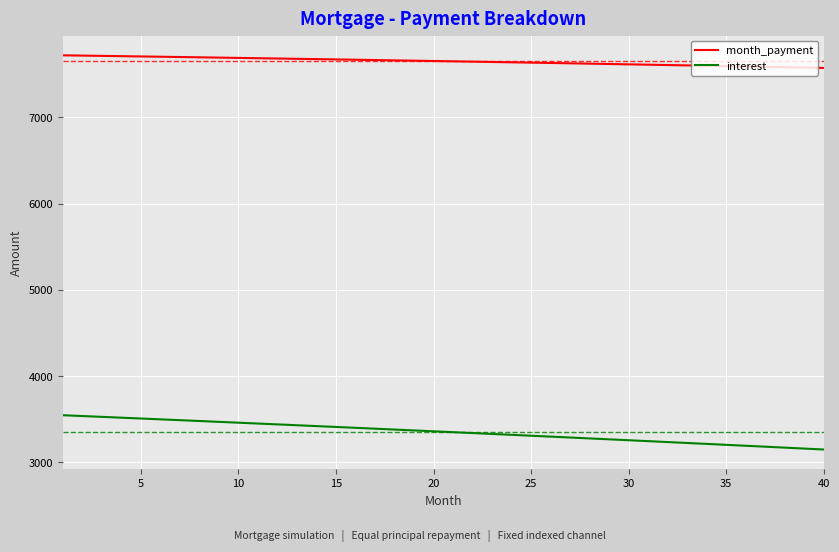

What is the difference between the maximum and second lowest values in the interest series?

386.6